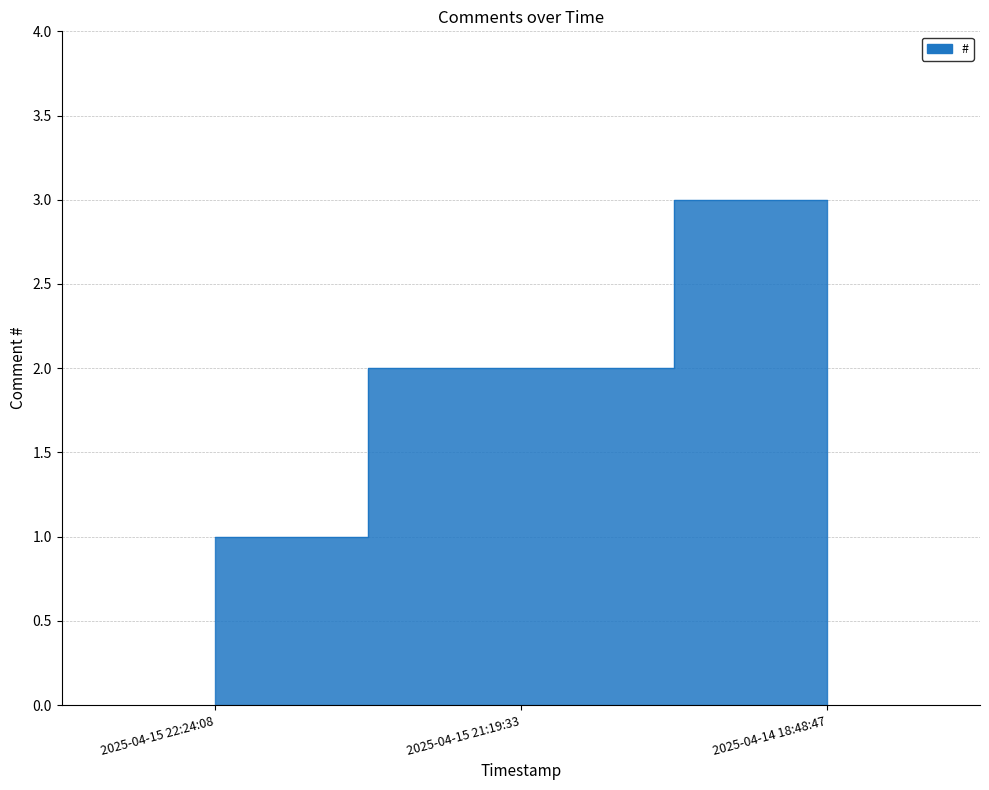

List the labels in order of value, largest first.

2025-04-14 18:48:47, 2025-04-15 21:19:33, 2025-04-15 22:24:08